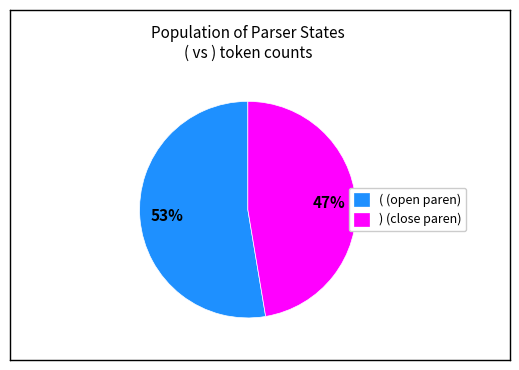

Which category has the smallest portion of the pie?

) (close paren)